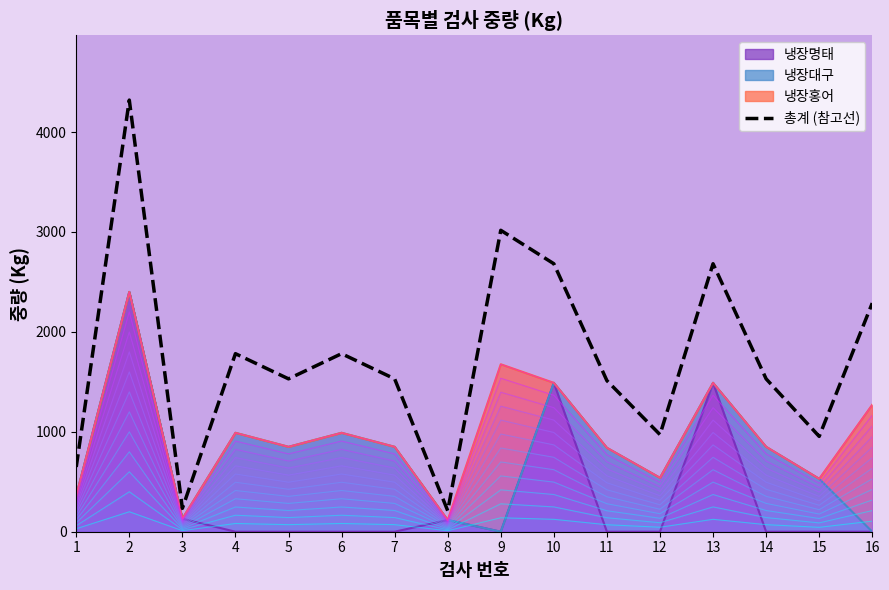

How many interior local valleys (lower than both neighbors) does the data have?

5